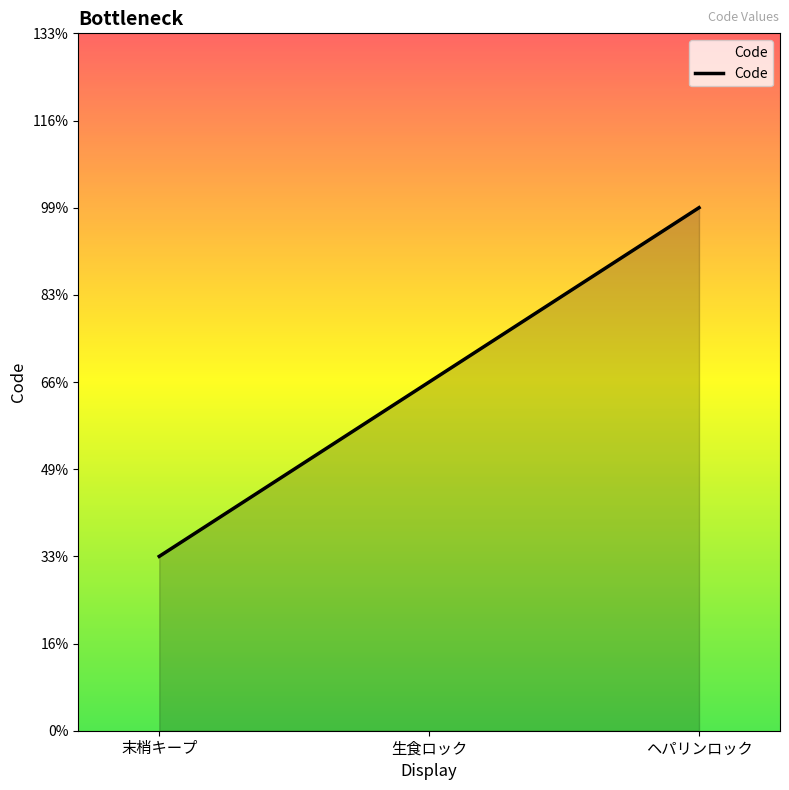

Reading left to right, list all the values displayed in this chart.

末梢キープ=1	生食ロック=2	ヘパリンロック=3